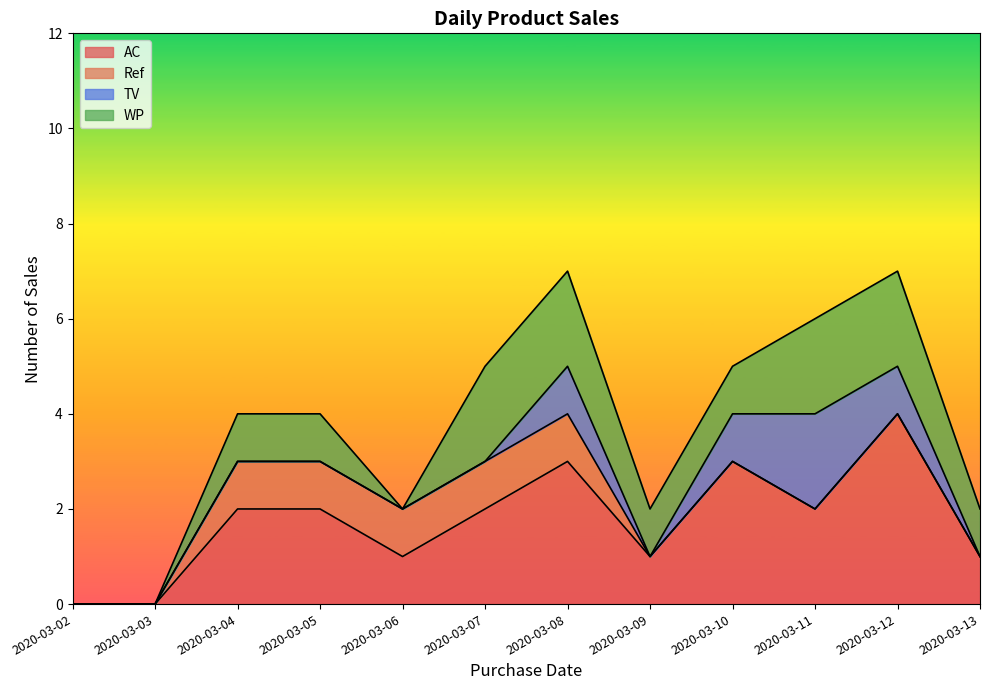

What is the total value across all series at 2020-03-11?

6